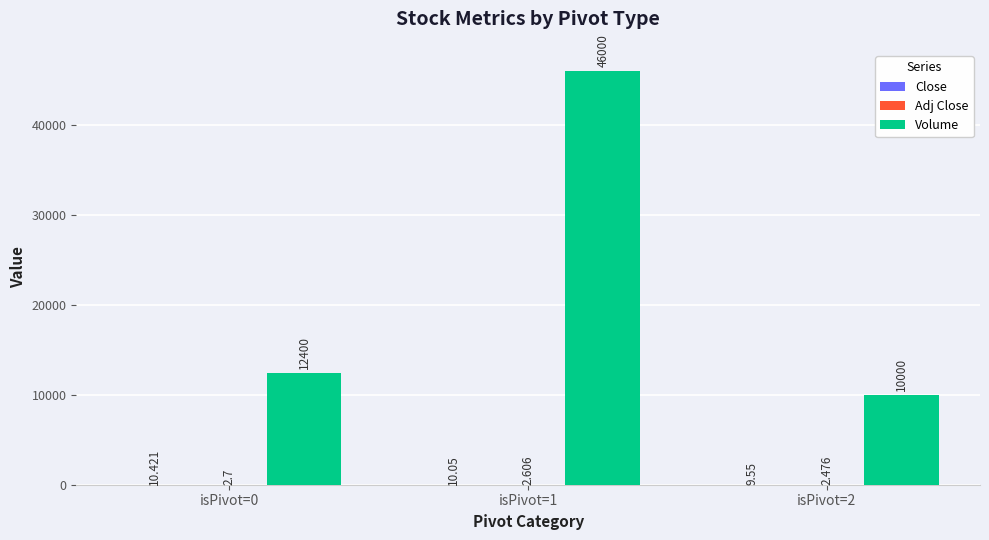

Which series has the largest range (max minus min)?

Volume